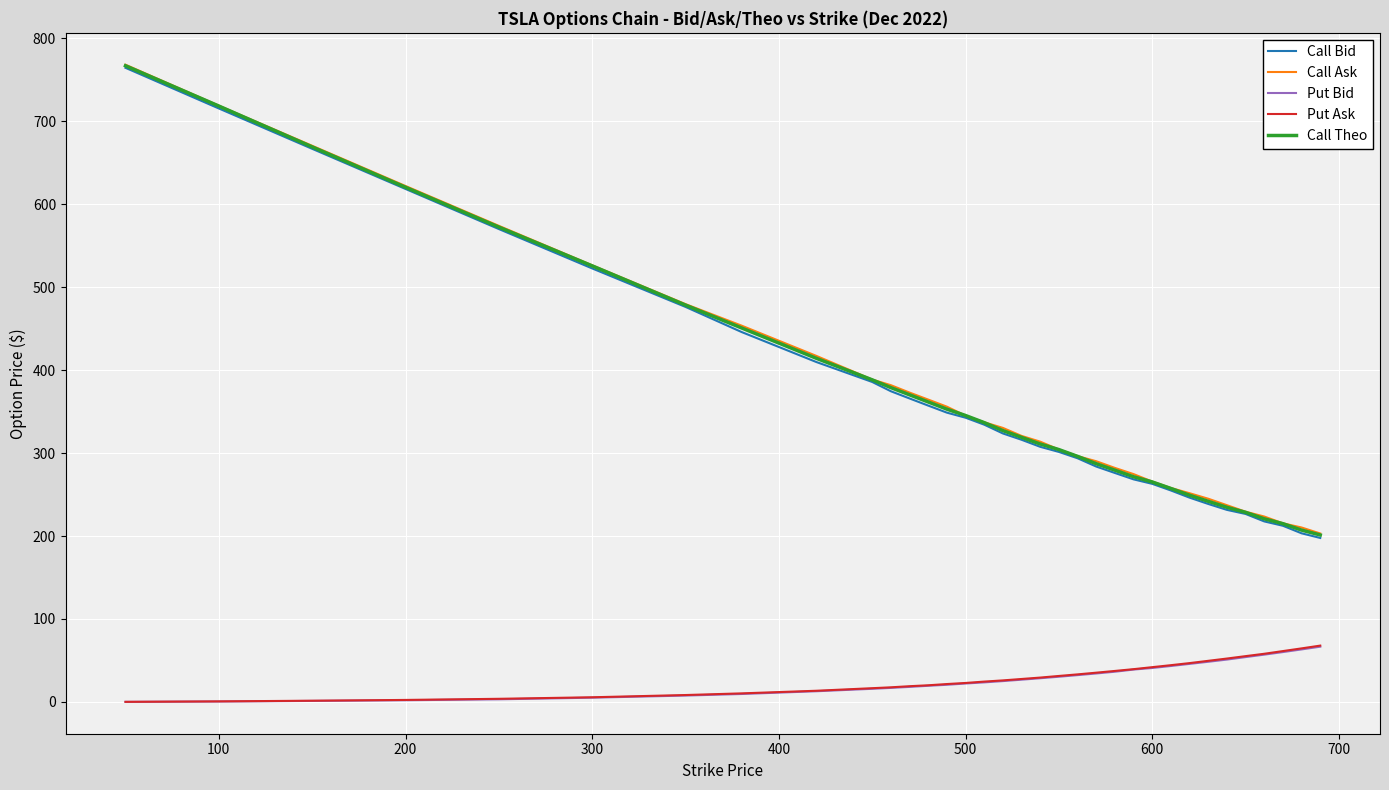

What is the highest value of the Put Ask series?

67.9